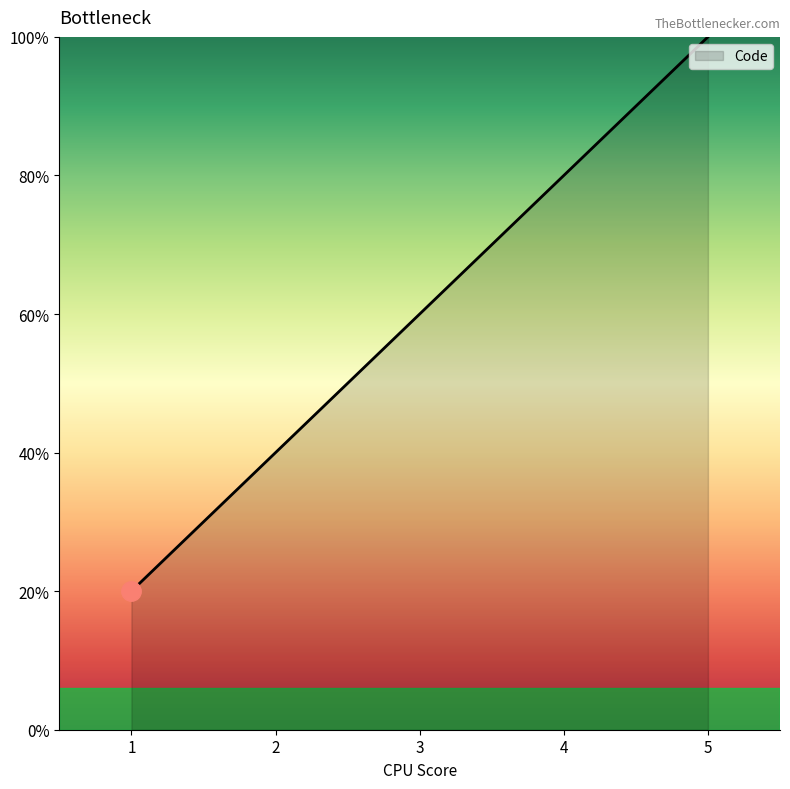

Is this an area chart (filled region under the line)?

Yes